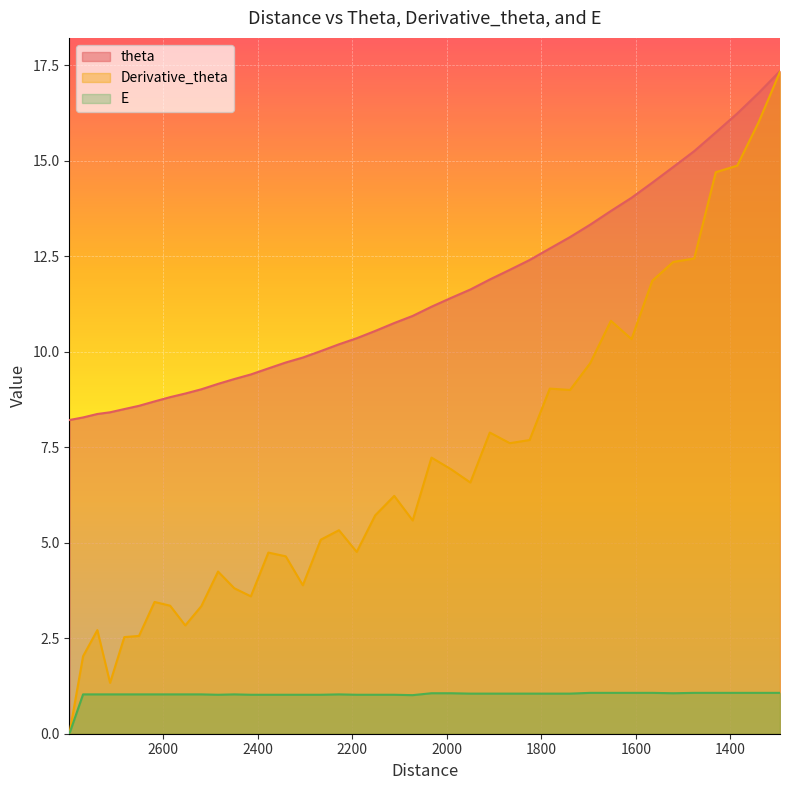

What is the label of the 7th point from the left?

2618.314931429499